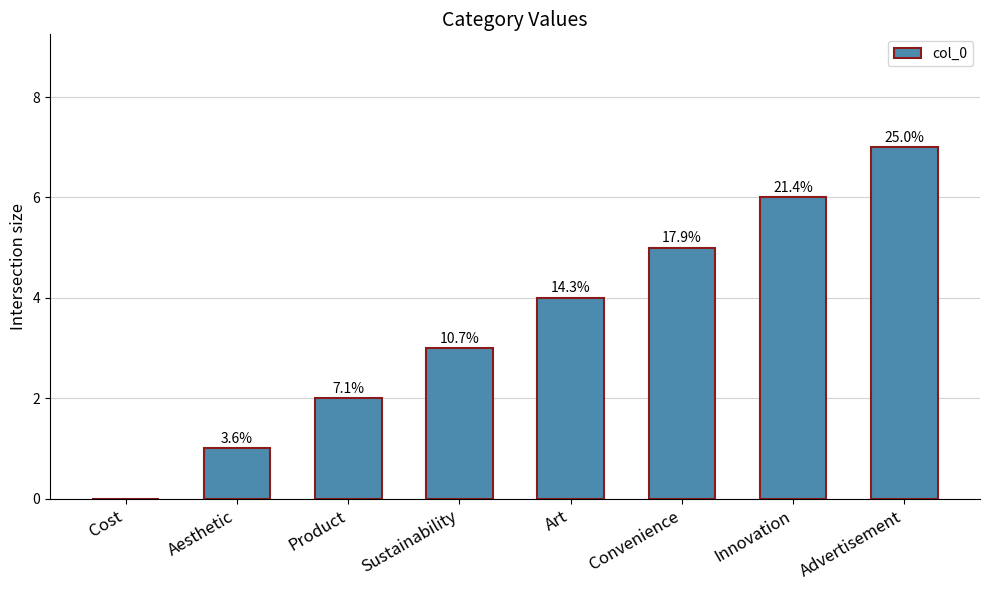

How many data points does each series have?

8